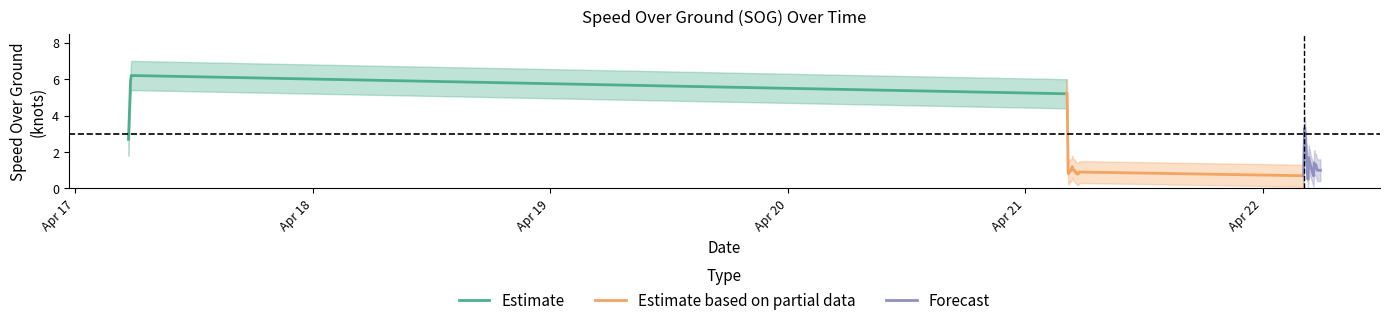

What is the sum of all SOG_upper values?

100.5